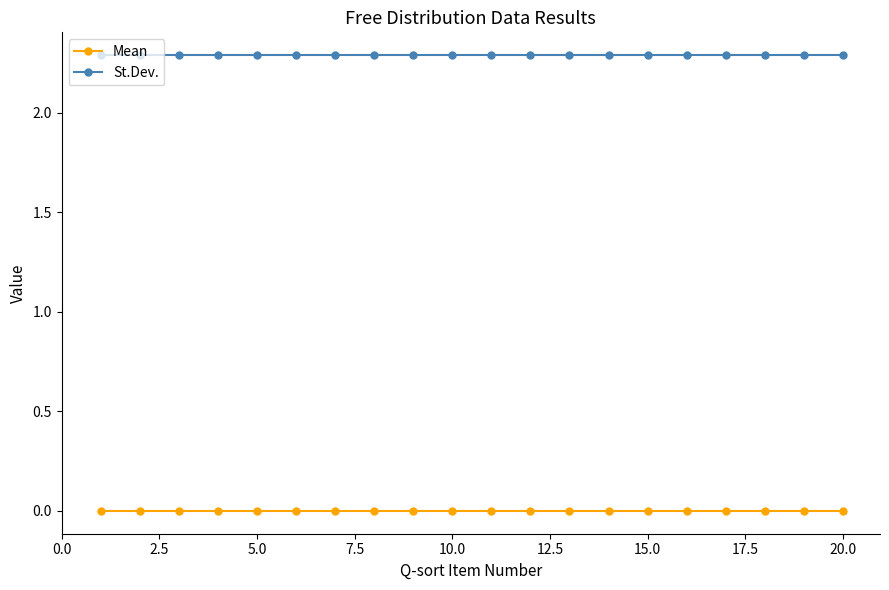

True or false: Mean and St.Dev. cross at least once.

False